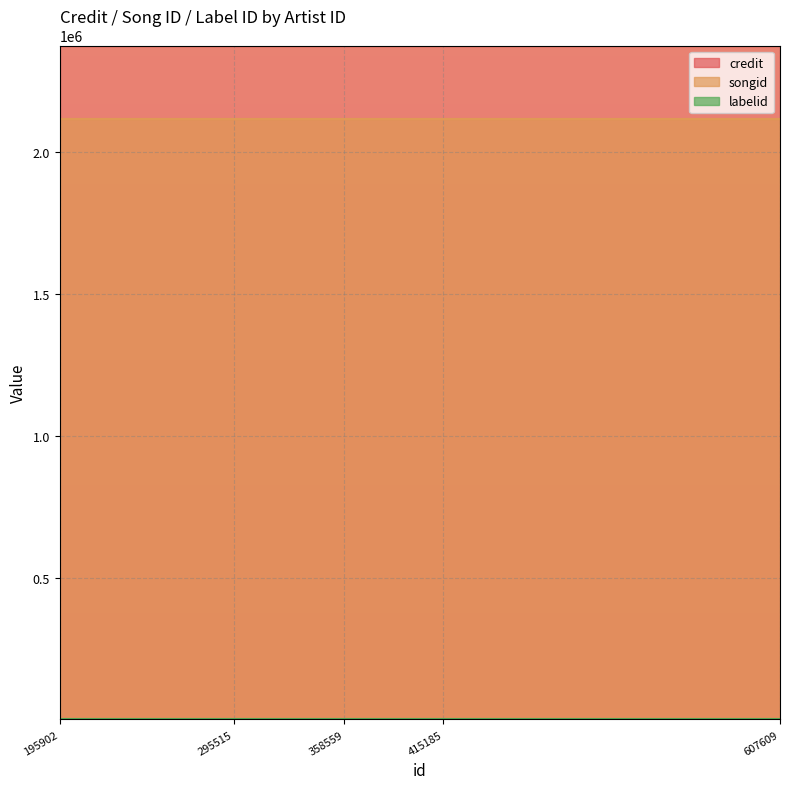

Between 195902 and 415185, which series saw the biggest shift?

credit